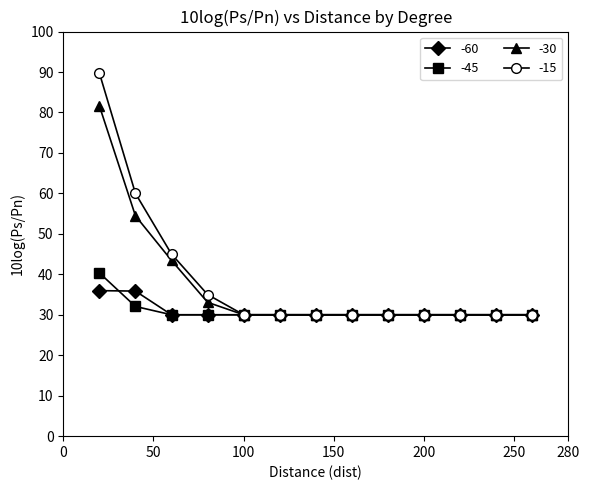

At how many categories does at least one series exceed 80?

1